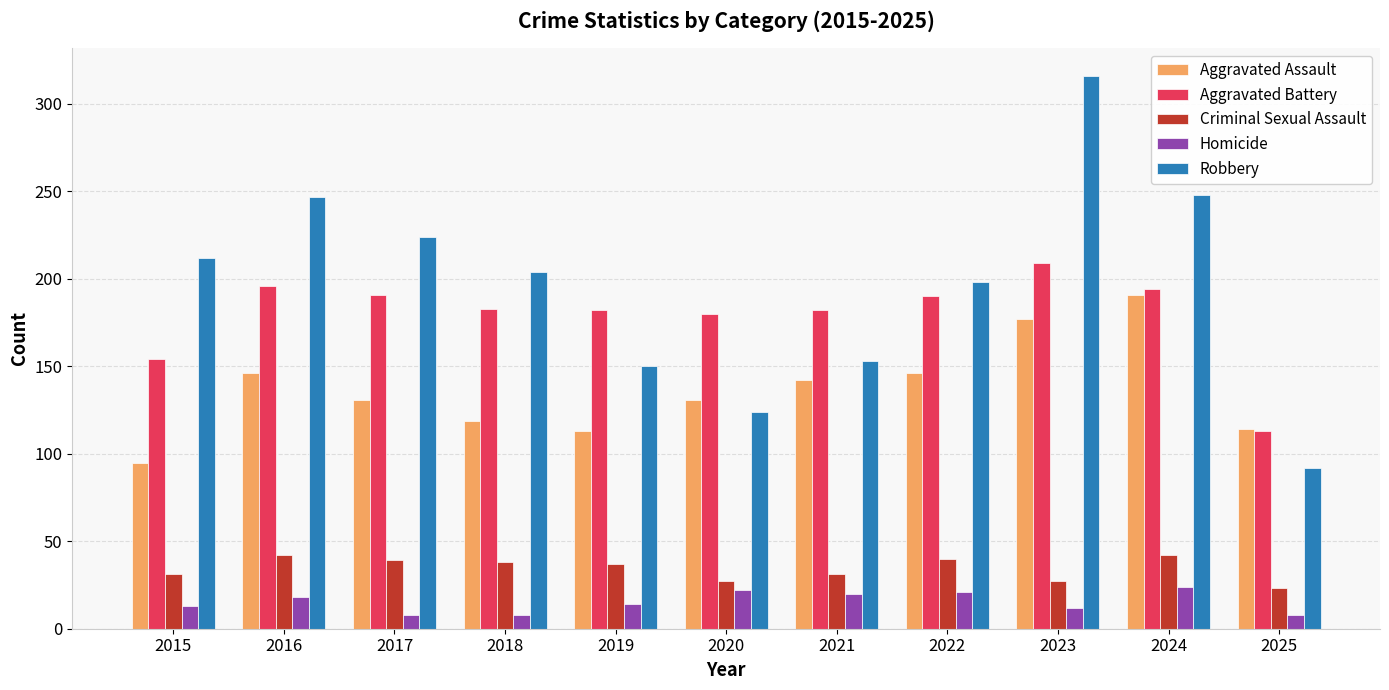

Is it true that Aggravated Battery equals 120 at 2018?

False